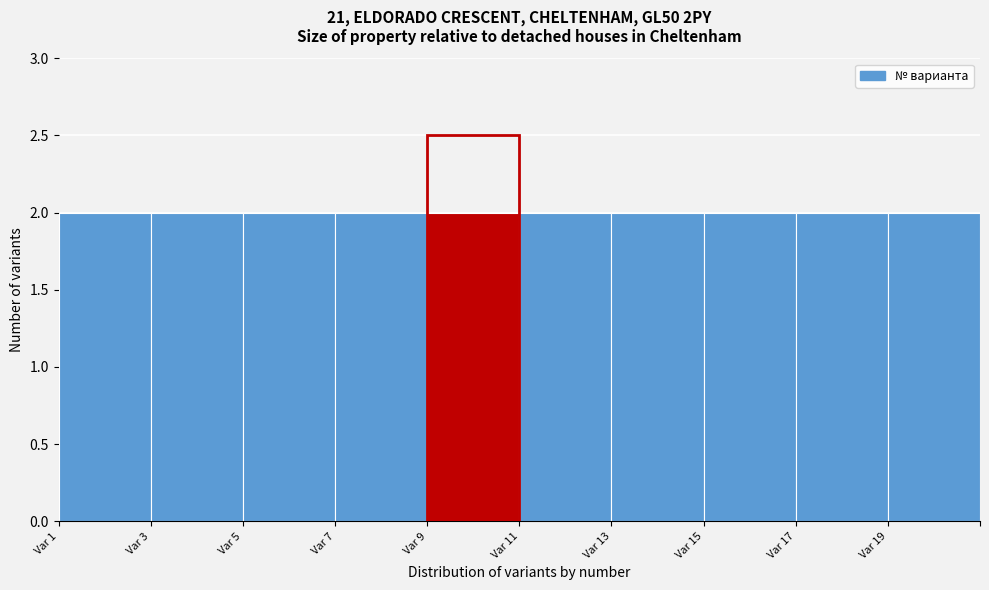

Reading left to right, list every bar in this chart as the range it spans on the x-axis followed by its height. The values are not printed on the chart, so give them approximately, as read against the axis.

1 to 3: 2
3 to 5: 2
5 to 7: 2
7 to 9: 2
9 to 11: 2
11 to 13: 2
13 to 15: 2
15 to 17: 2
17 to 19: 2
19 to 21: 2